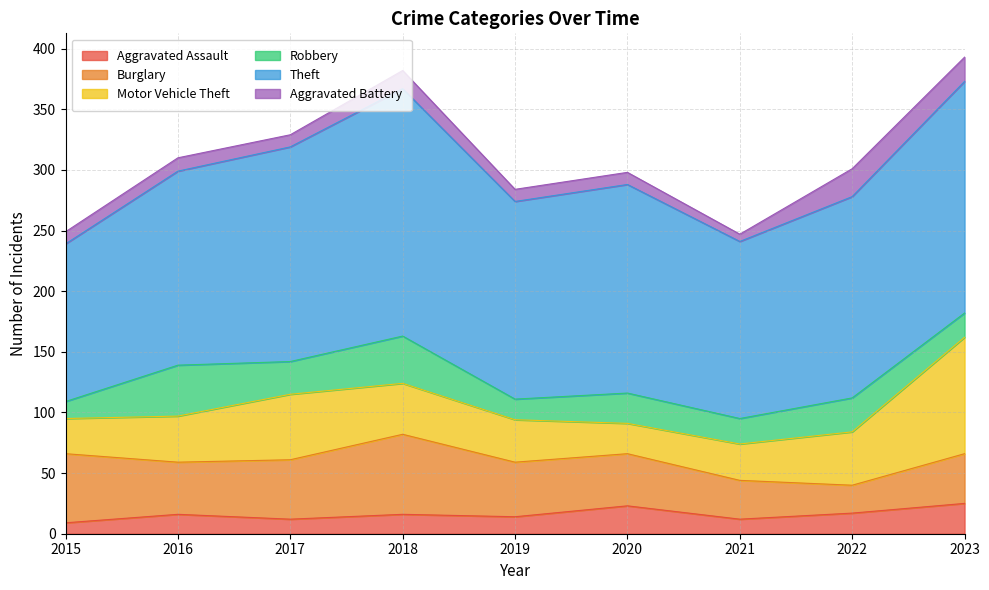

What is the value of the Aggravated Assault point at the 8th from the left?

17